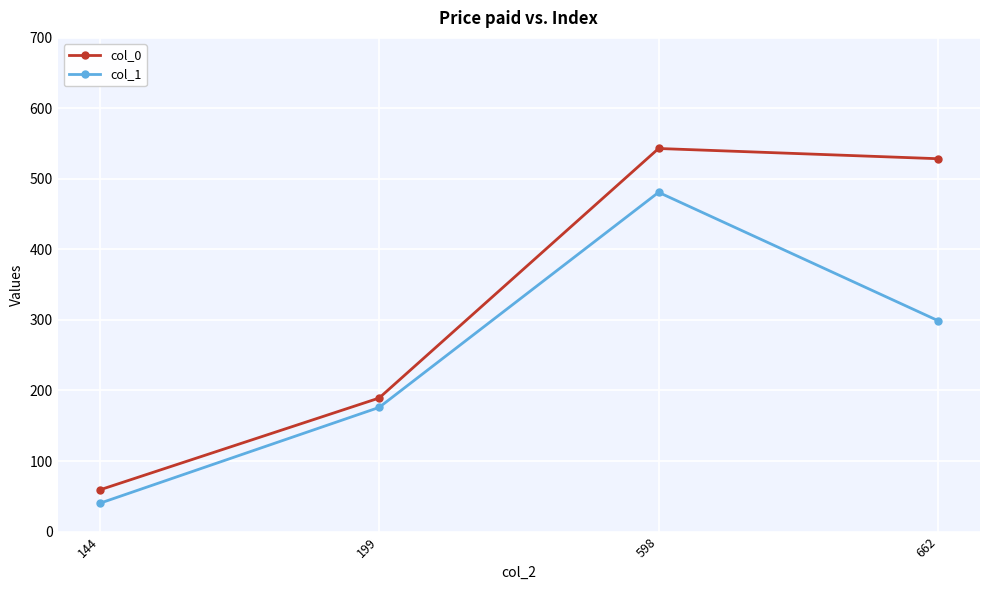

What is the minimum value shown in the chart?

40.0